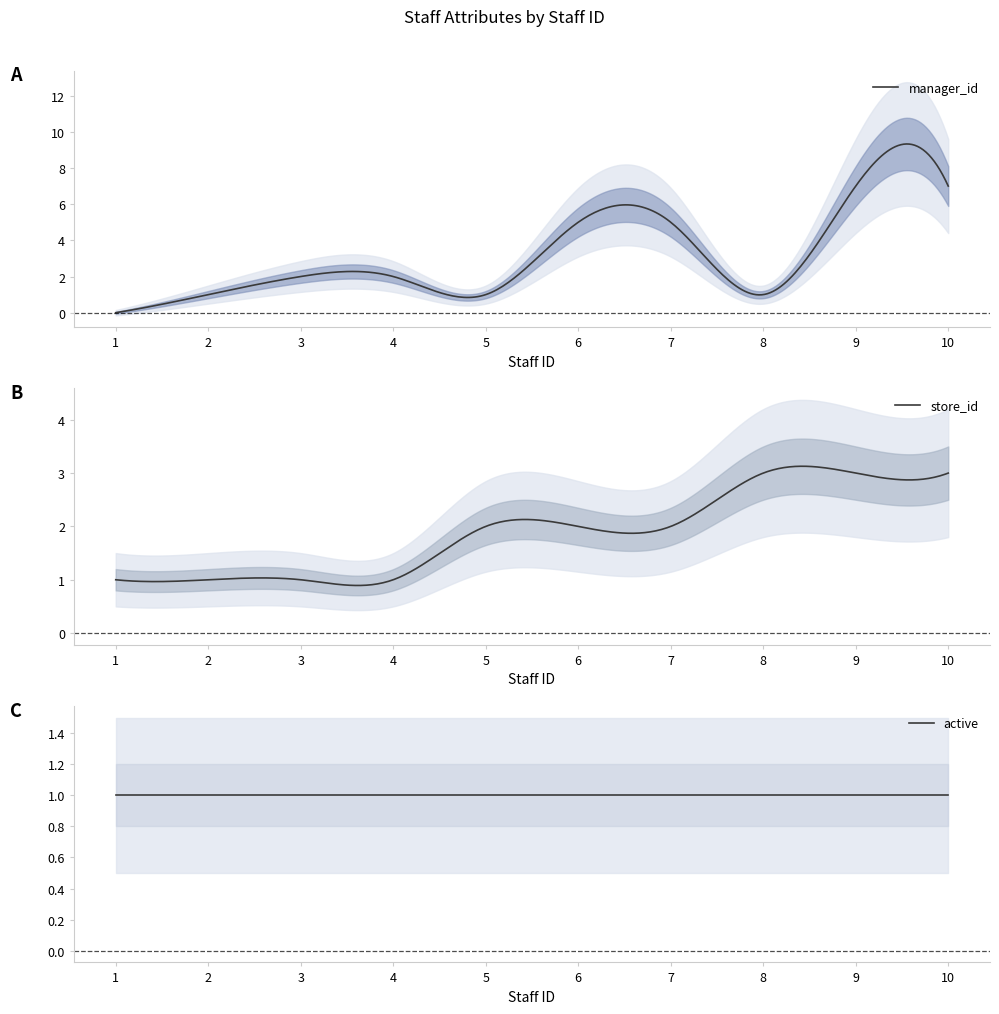

True or false: active and store_id cross at least once.

False